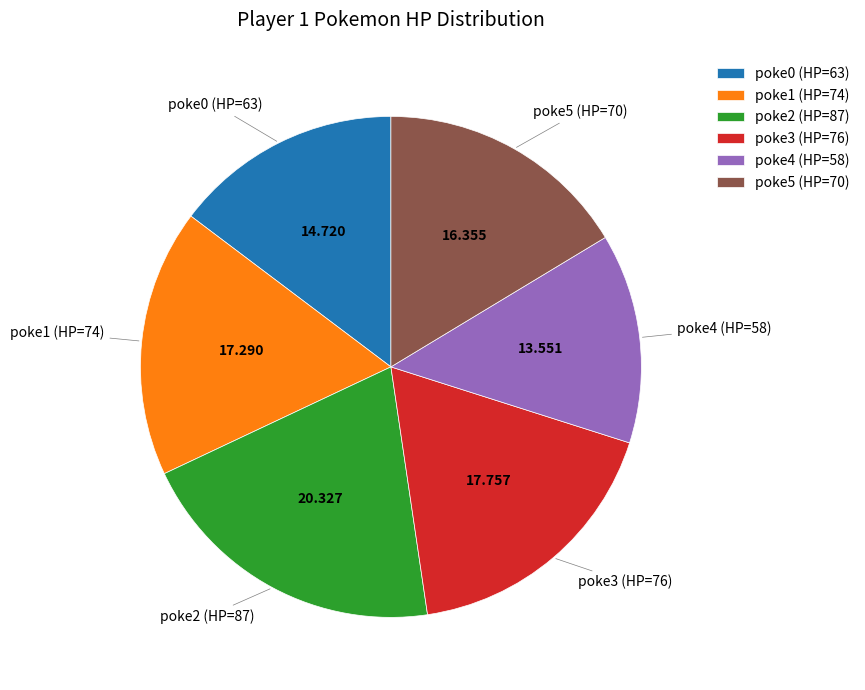

How many slices are in this pie chart?

6